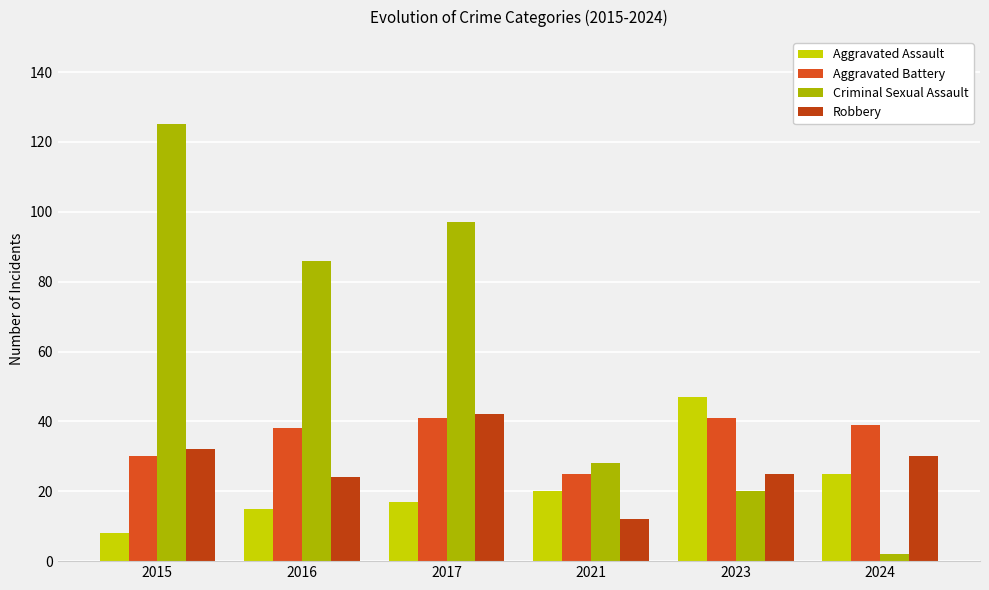

Which series has the largest total across all categories?

Criminal Sexual Assault